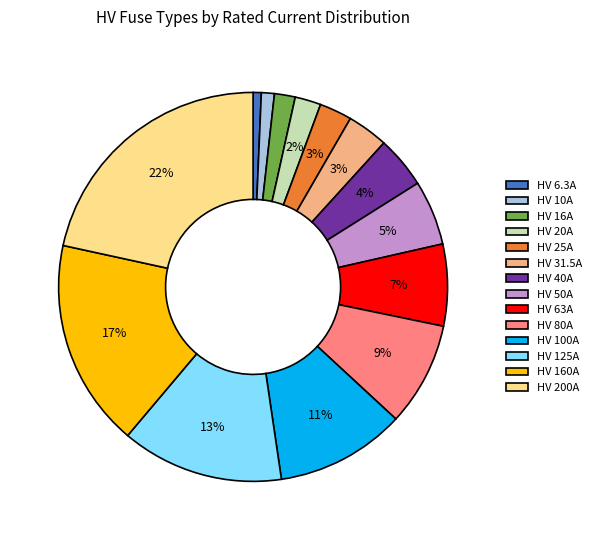

Which has a higher value, HV 25A or HV 50A?

HV 50A